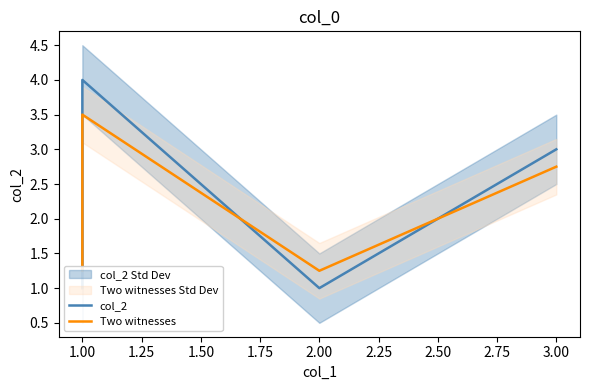

What are all the series names shown in the legend?

col_2, Two witnesses